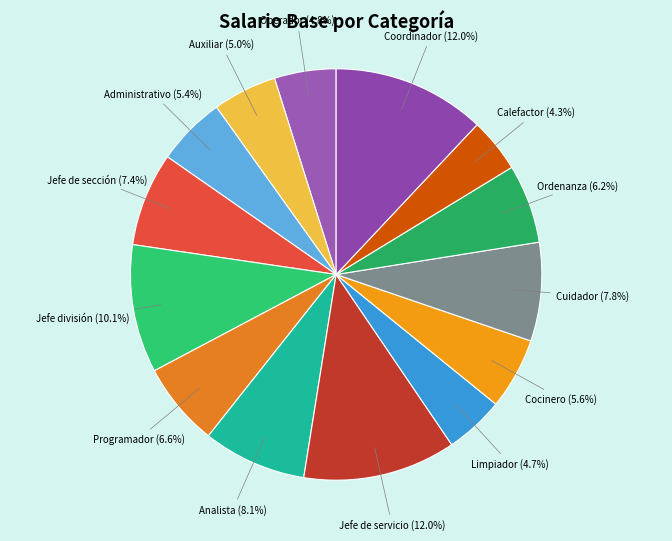

To the nearest percent, what is the average slice percentage?

7%